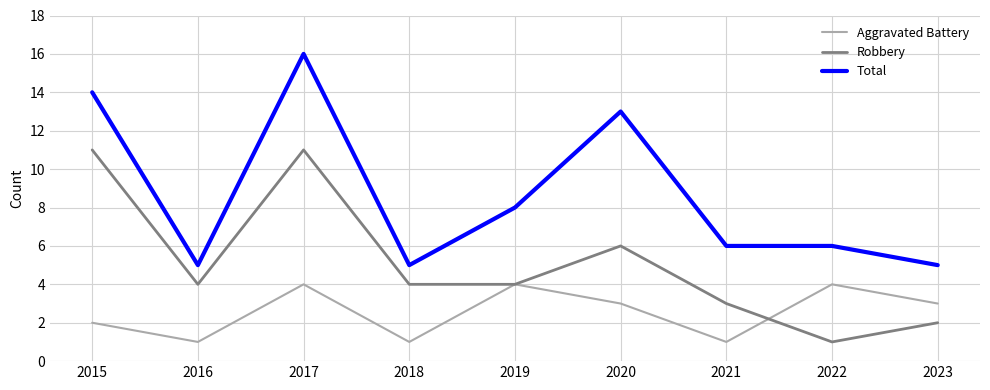

Which series has the widest spread of values?

Total